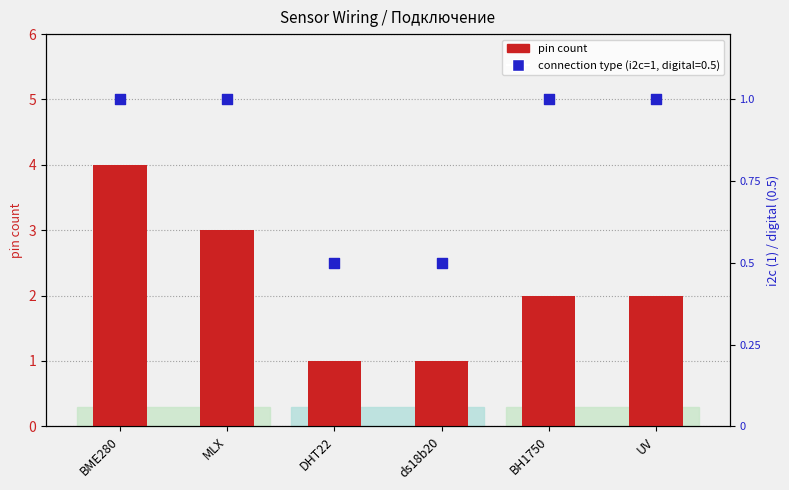

Which series has the largest Y range (max minus min)?

pin count